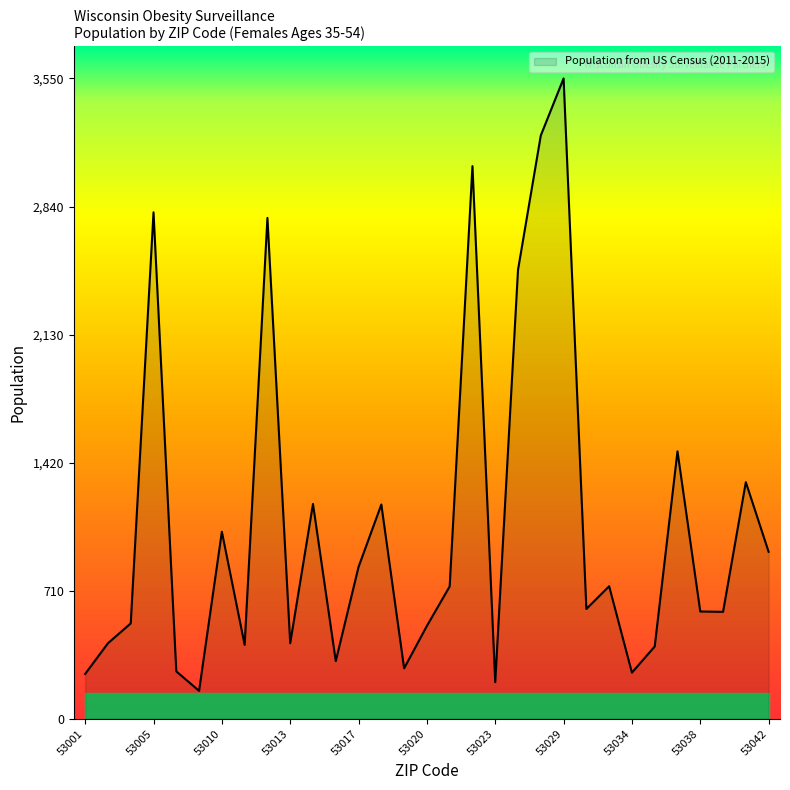

What is the minimum value shown in the chart?

155